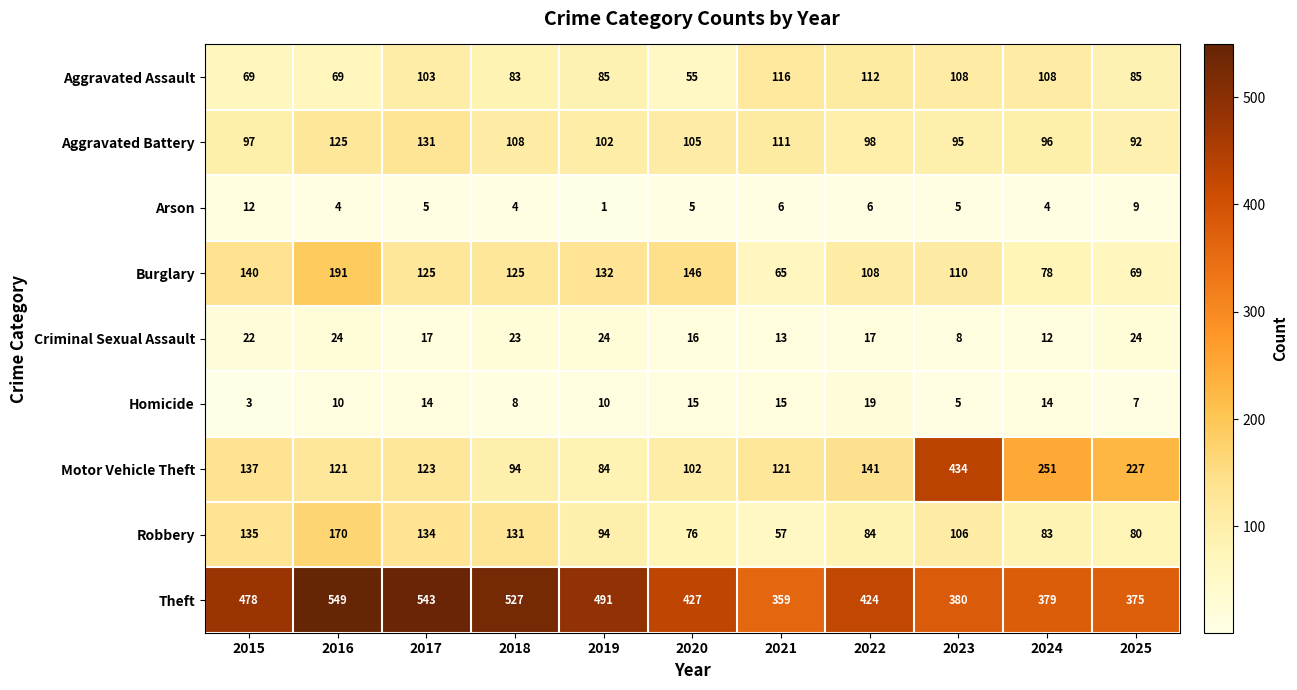

Which category has the highest value across all series?

2016